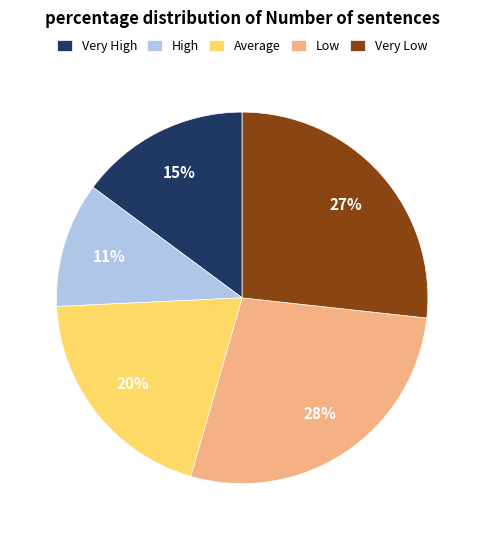

How many segments does this pie chart have?

5